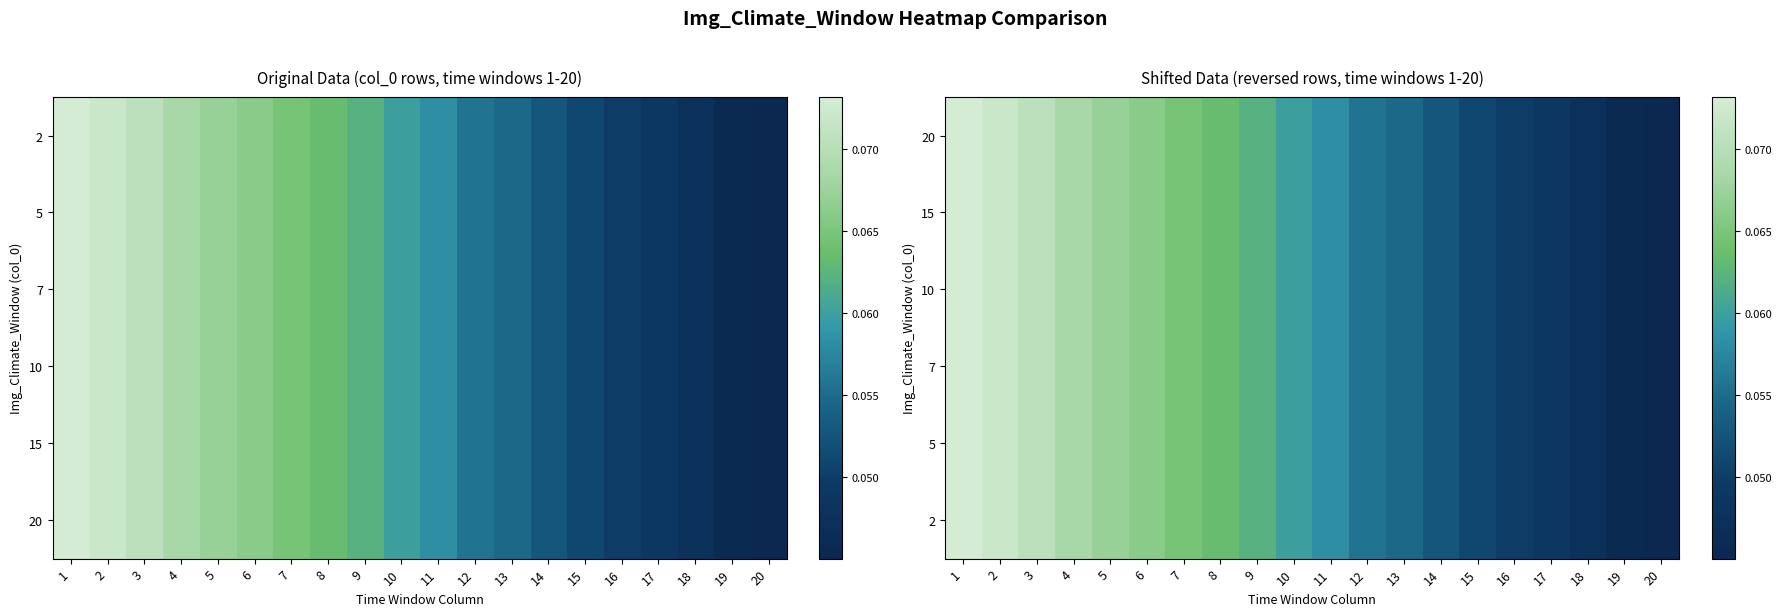

Count the number of data series in this chart.

6